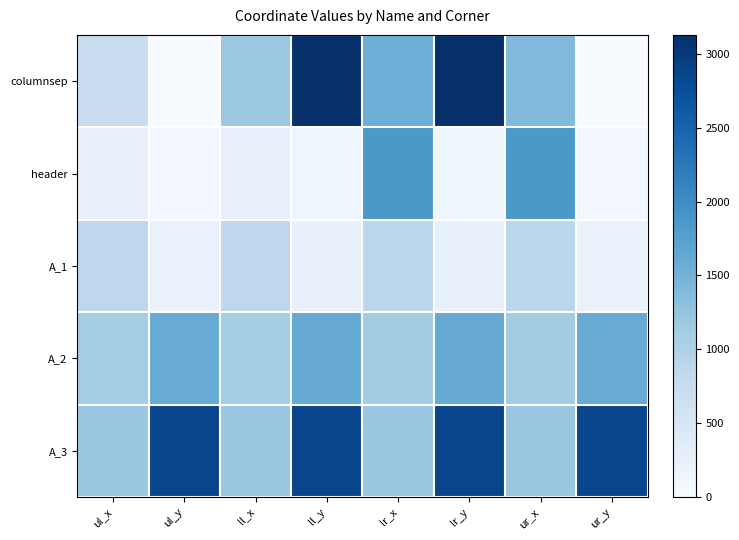

List the series in order of their peak value, lowest first.

A_1, A_2, header, A_3, columnsep